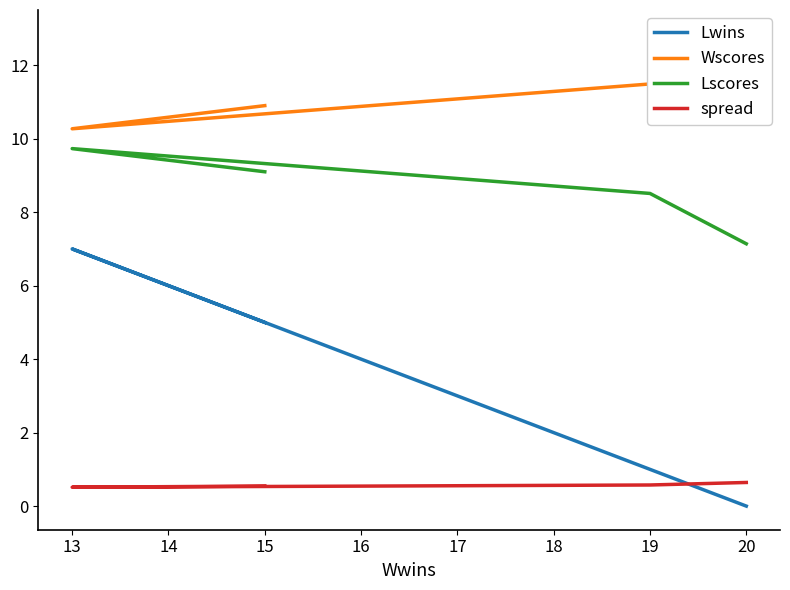

What is the maximum value shown in the chart?

12.9